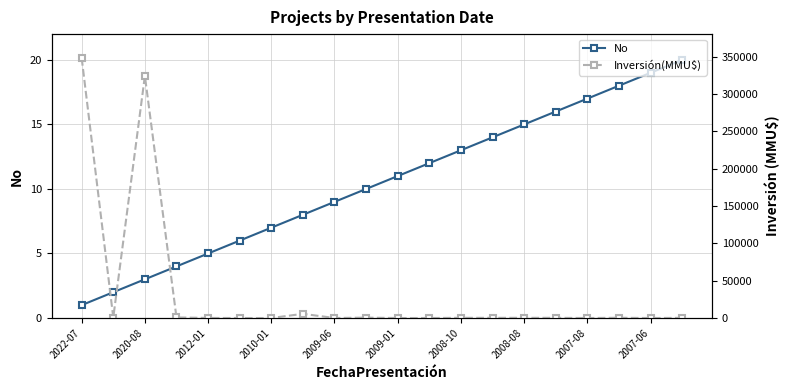

True or false: No has more than 2 points higher than both neighbors.

False